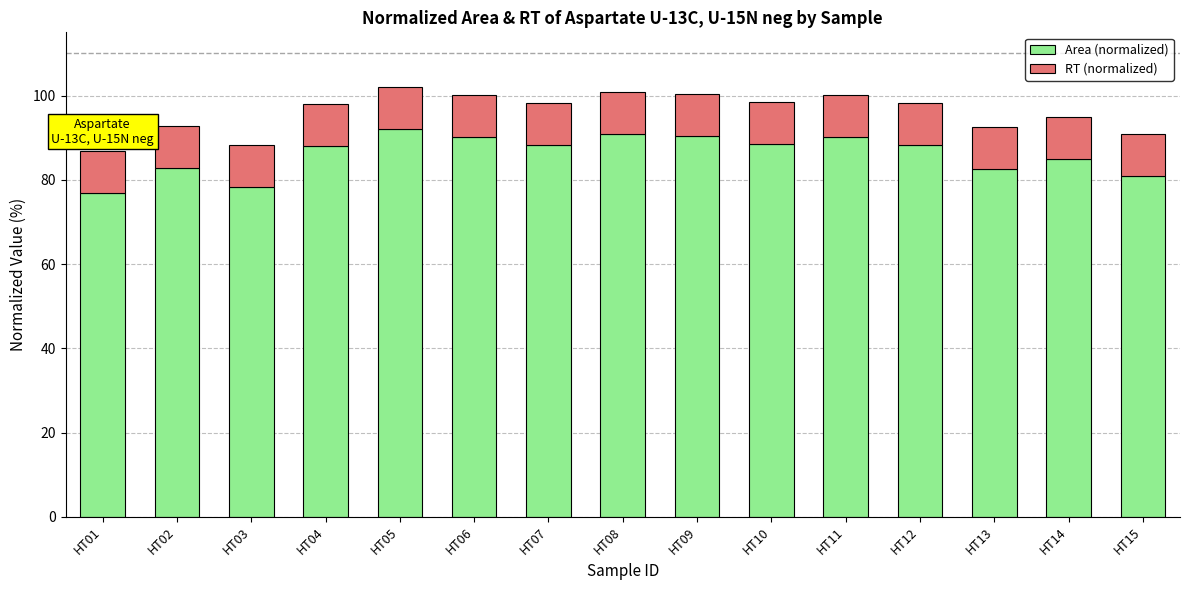

True or false: Area (normalized) has a value of 50.9 at HT06.

False